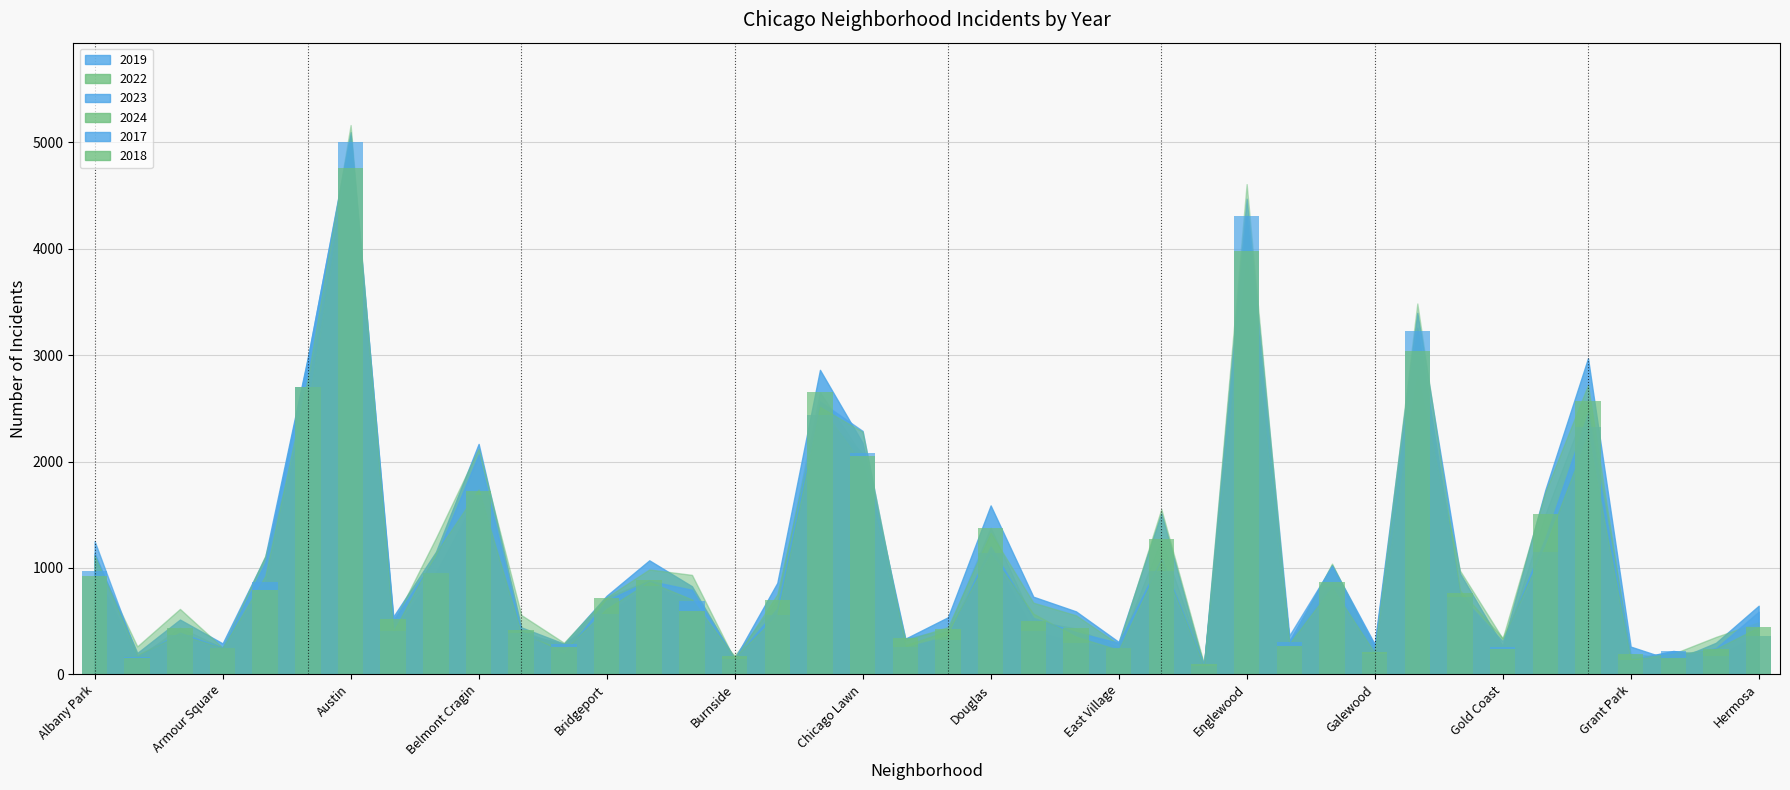

The value of 2019 at Douglas is 2028. True or false?

False